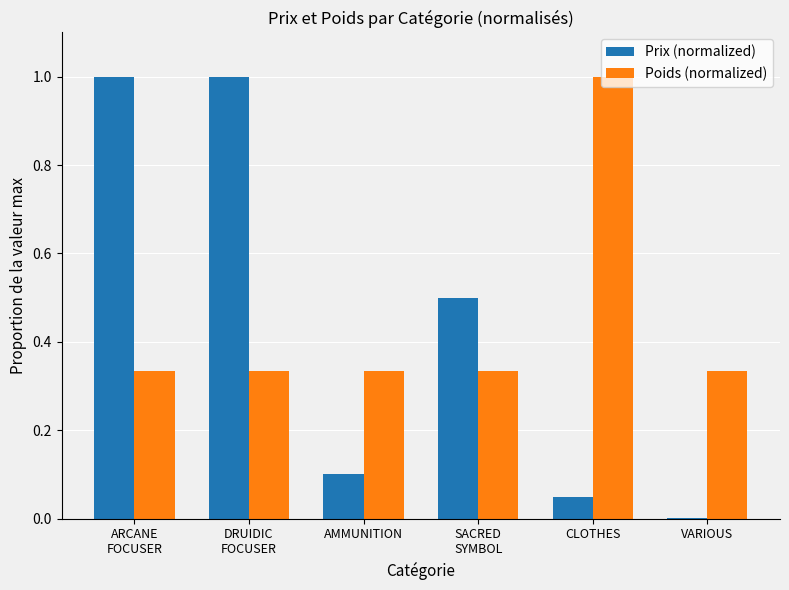

Is it true that Poids (normalized) equals 0.5 at VARIOUS?

False